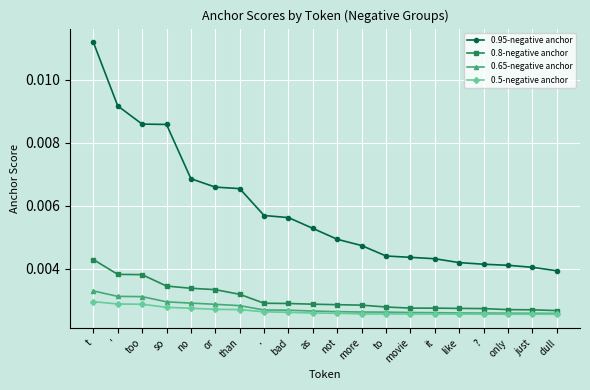

Does the chart have visible grid lines?

Yes